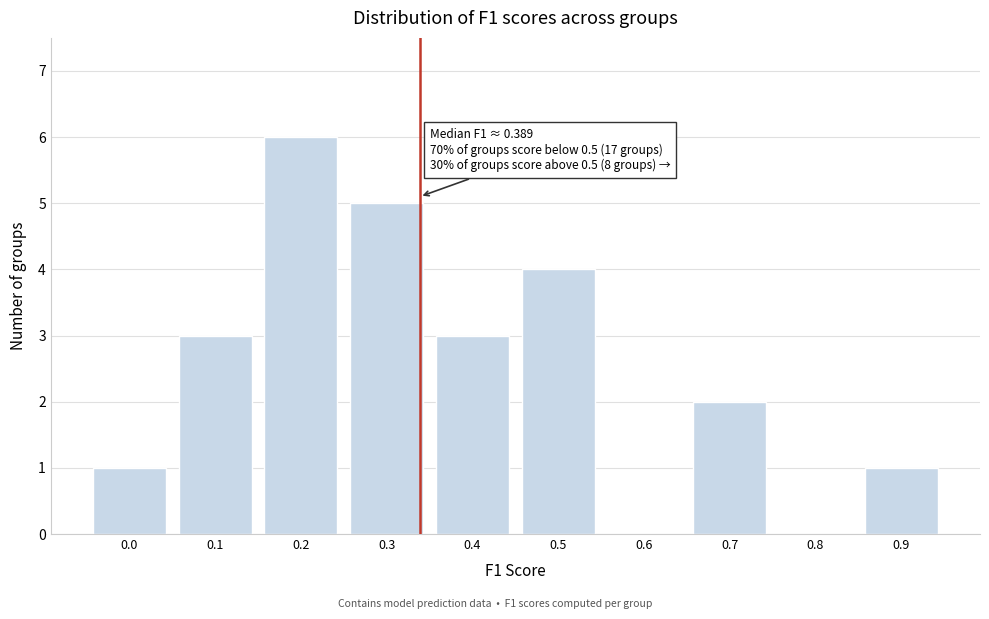

Reading right to left, extract all data points from this chart.

0.9=1	0.8=0	0.7=2	0.6=0	0.5=4	0.4=3	0.3=5	0.2=6	0.1=3	0.0=1